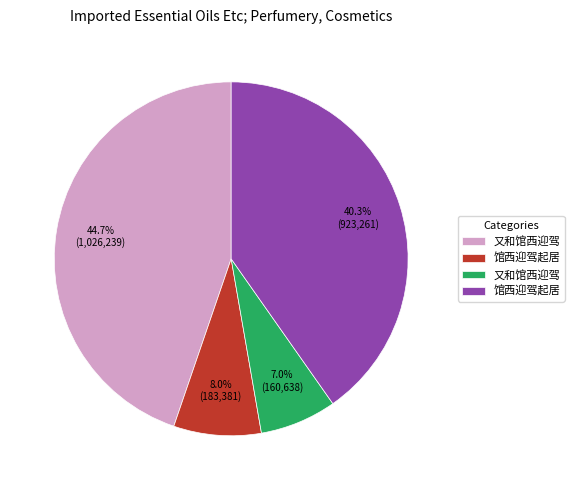

How many segments does this pie chart have?

4